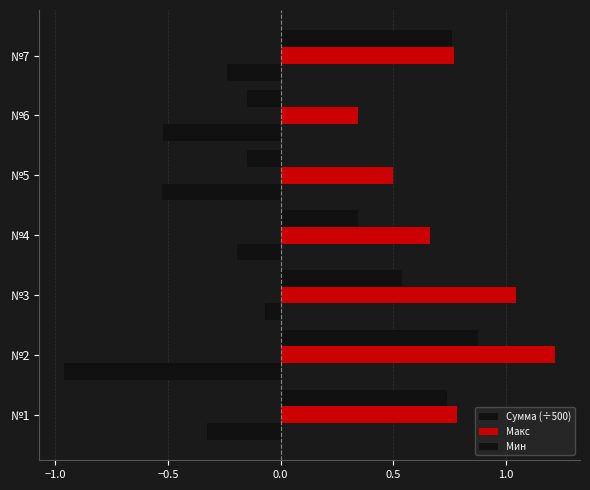

How many categories are shown in the chart?

7